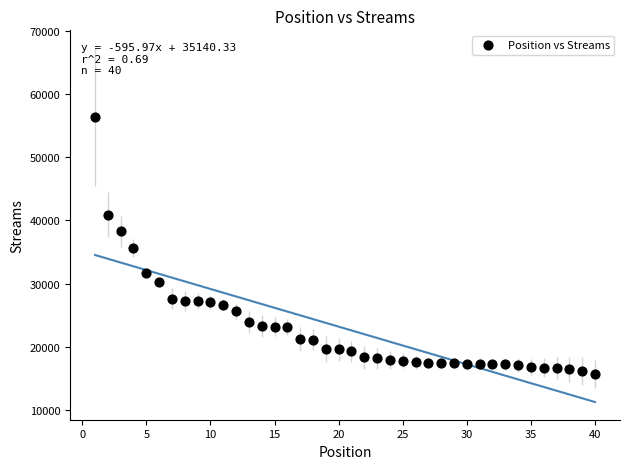

What is the range of X values (max minus min)?

39